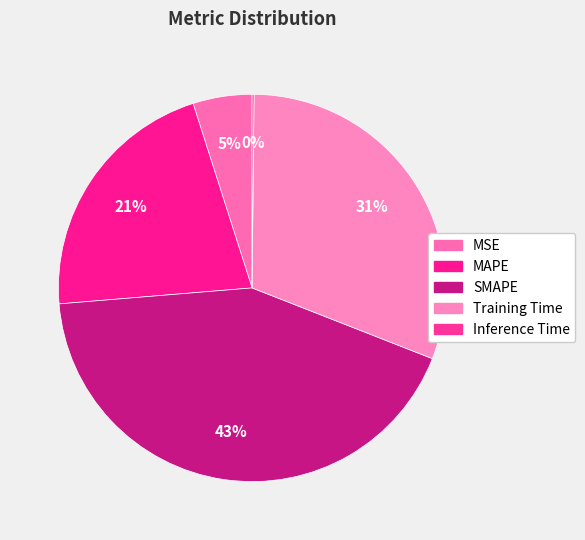

Which category has the biggest portion of the pie?

SMAPE